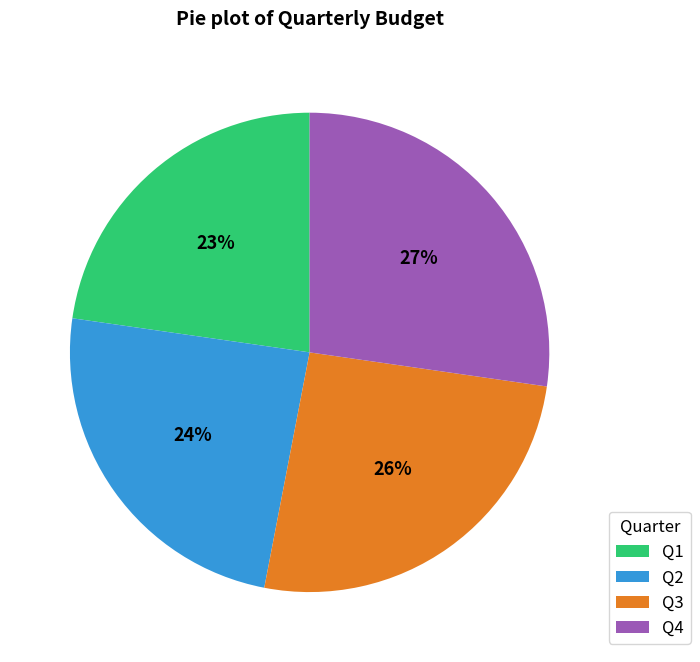

Is there a majority slice in this chart?

No